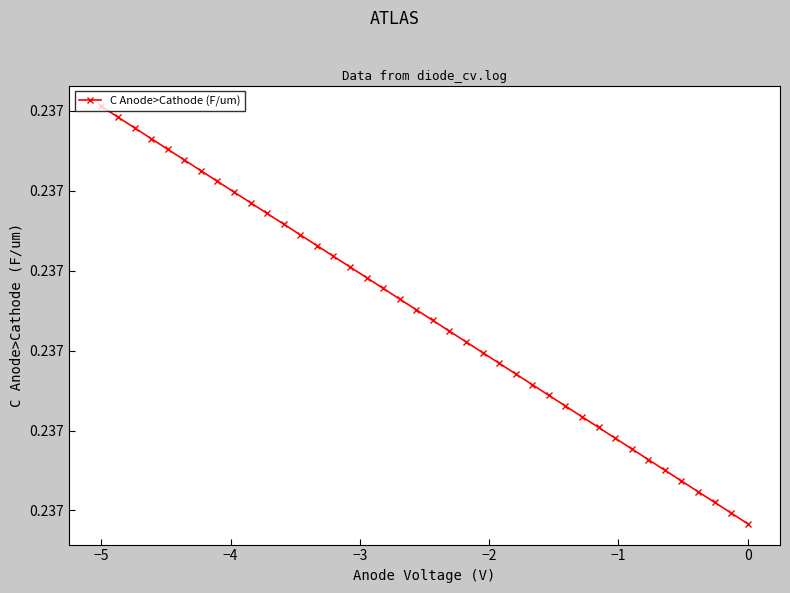

Does the chart have visible grid lines?

No